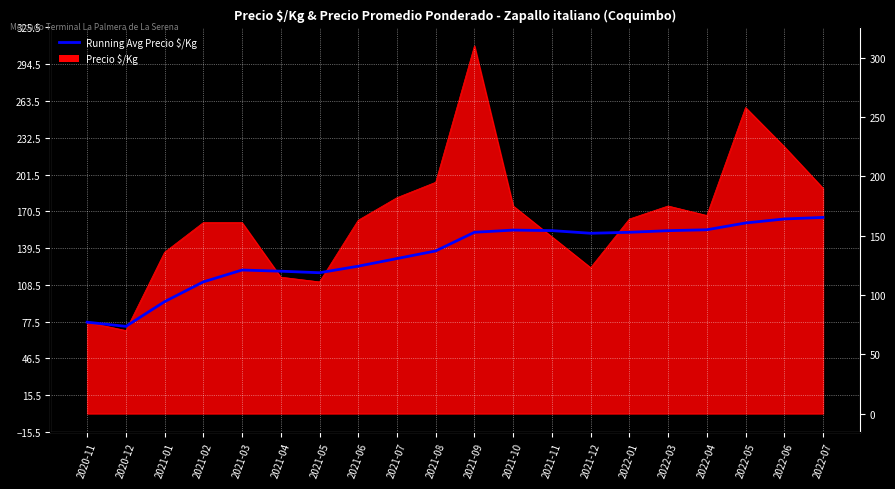

Does the chart display data point markers on the line(s)?

No